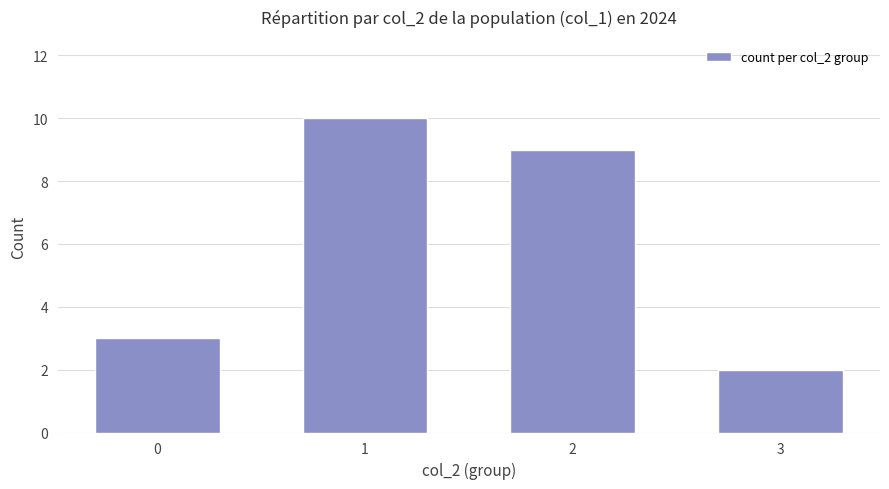

Which category has the lowest value across all series?

3